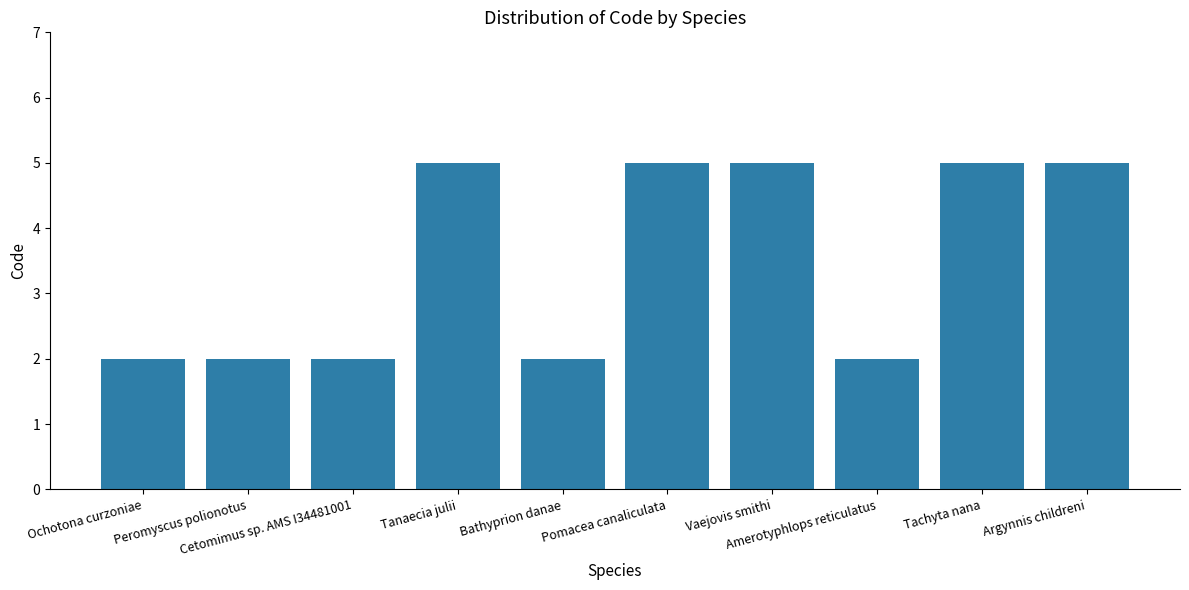

The value at Vaejovis smithi is 5. True or false?

True